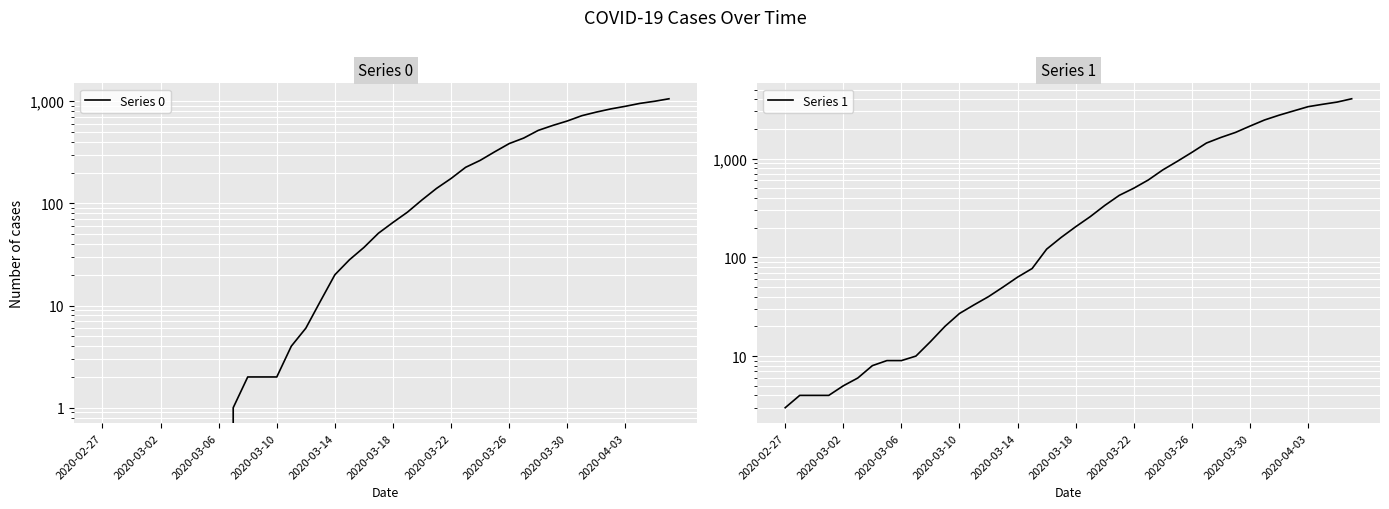

List the series in order of their overall mean, lowest first.

Series 0, Series 1